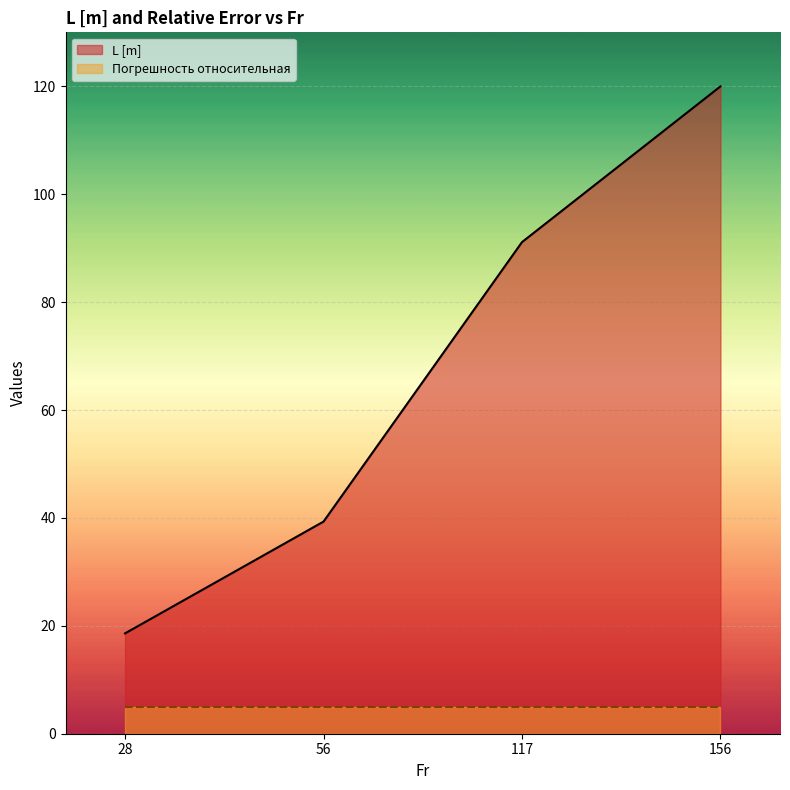

List the labels in order of value, smallest first.

28, 56, 117, 156